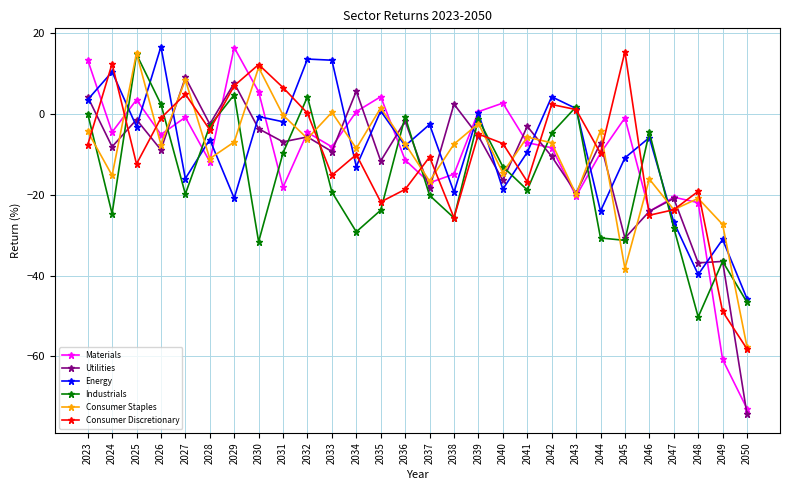

The Utilities series shows -36.9 at 2048. True or false?

True